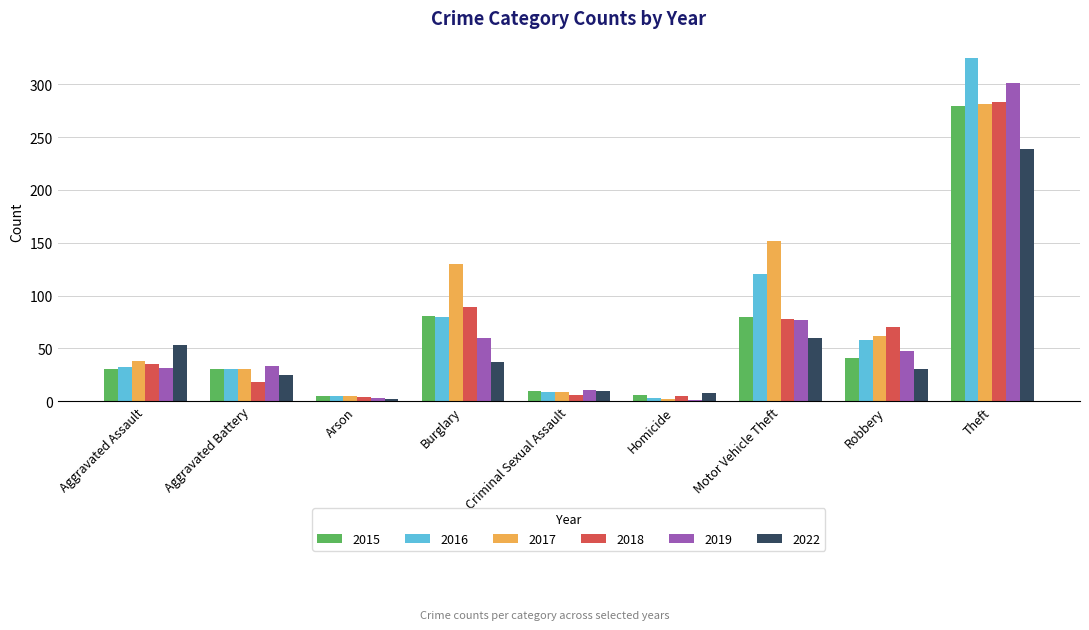

What is the sum of all 2017 values?

709